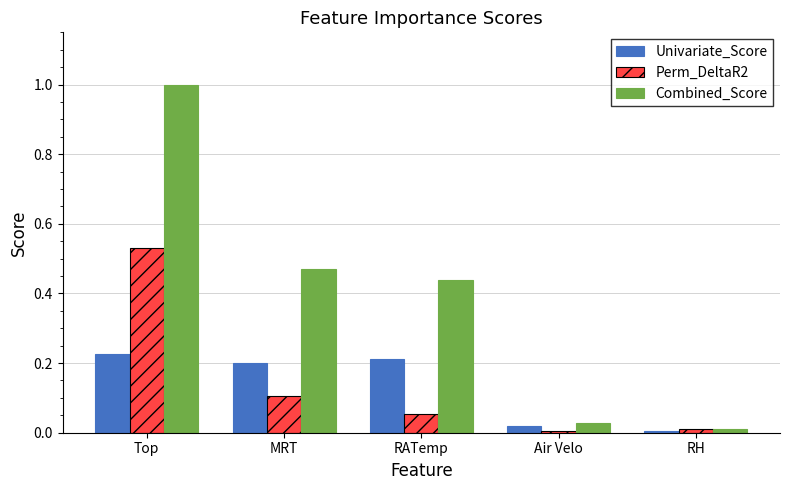

Which series has the largest range (max minus min)?

Combined_Score